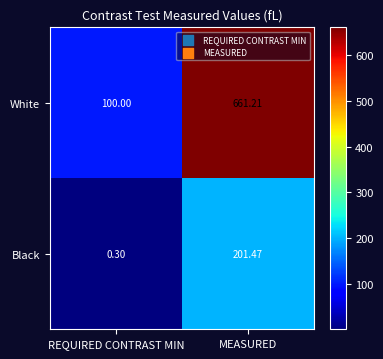

Between REQUIRED CONTRAST MIN and MEASURED, which series saw the biggest shift?

White